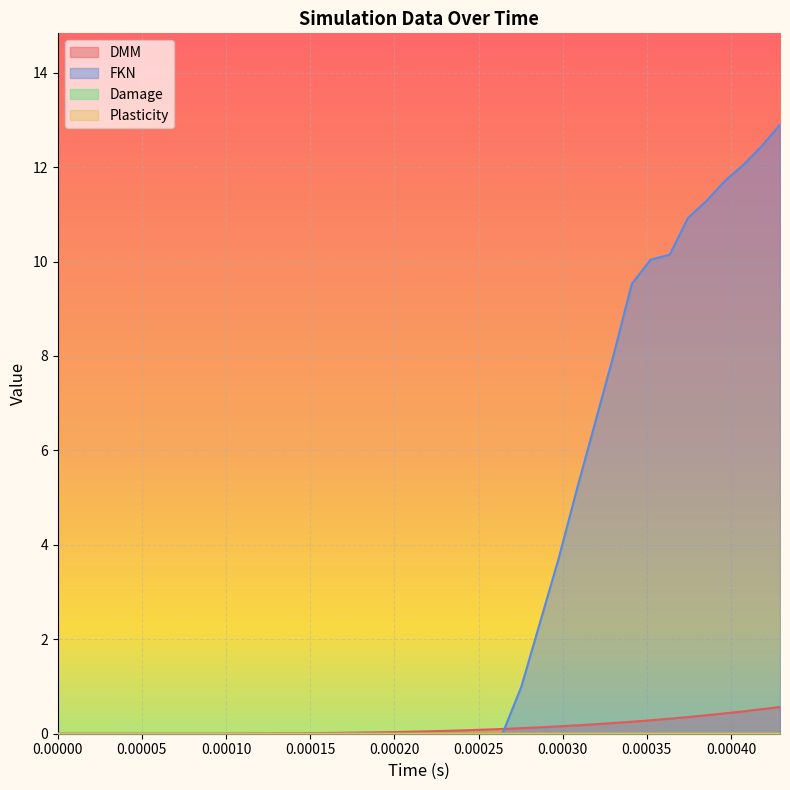

Which series has the widest spread of values?

FKN